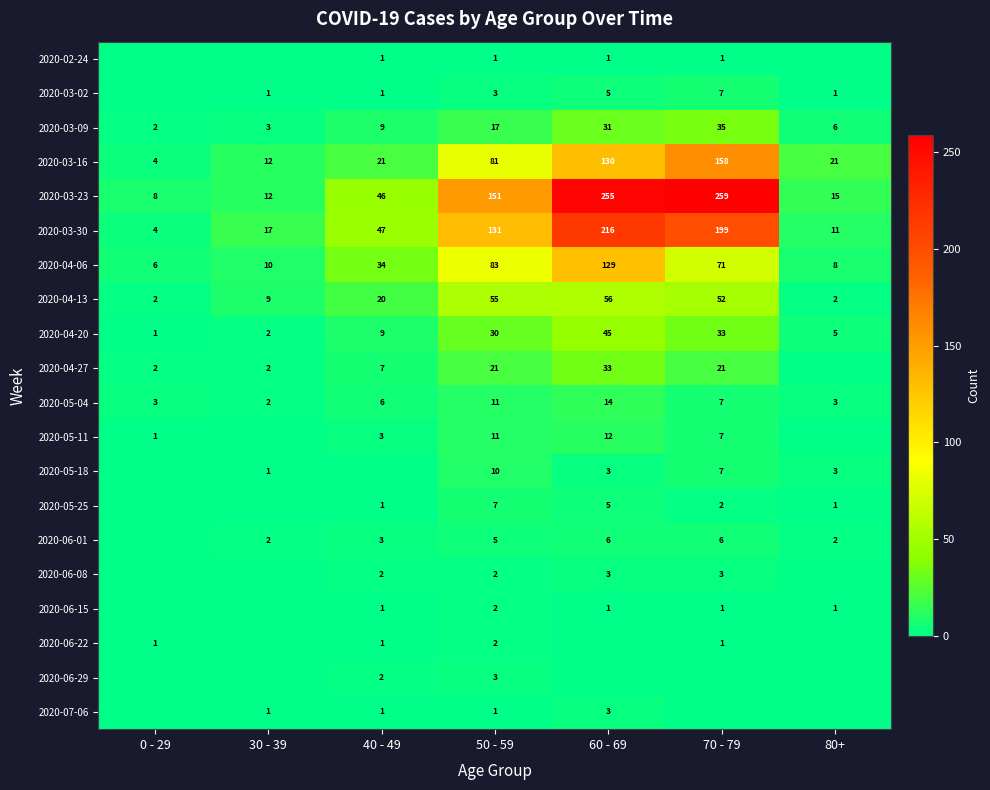

Is it true that 2020-04-20 equals 2 at 0 - 29?

False